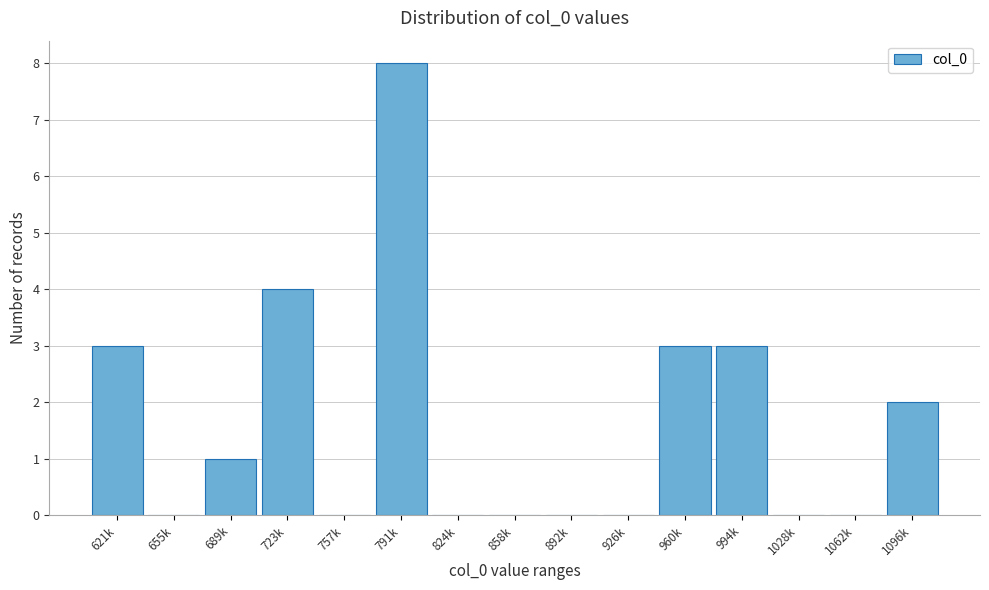

Reading left to right, list all the values displayed in this chart.

621k=3	655k=0	689k=1	723k=4	757k=0	791k=8	824k=0	858k=0	892k=0	926k=0	960k=3	994k=3	1028k=0	1062k=0	1096k=2